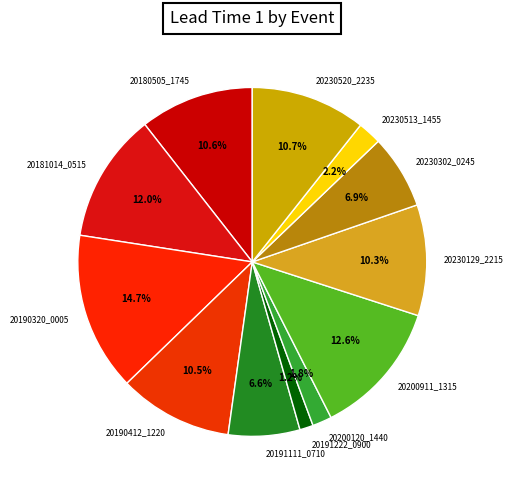

What percentage is NOT represented by 20200120_1440?

98.2%